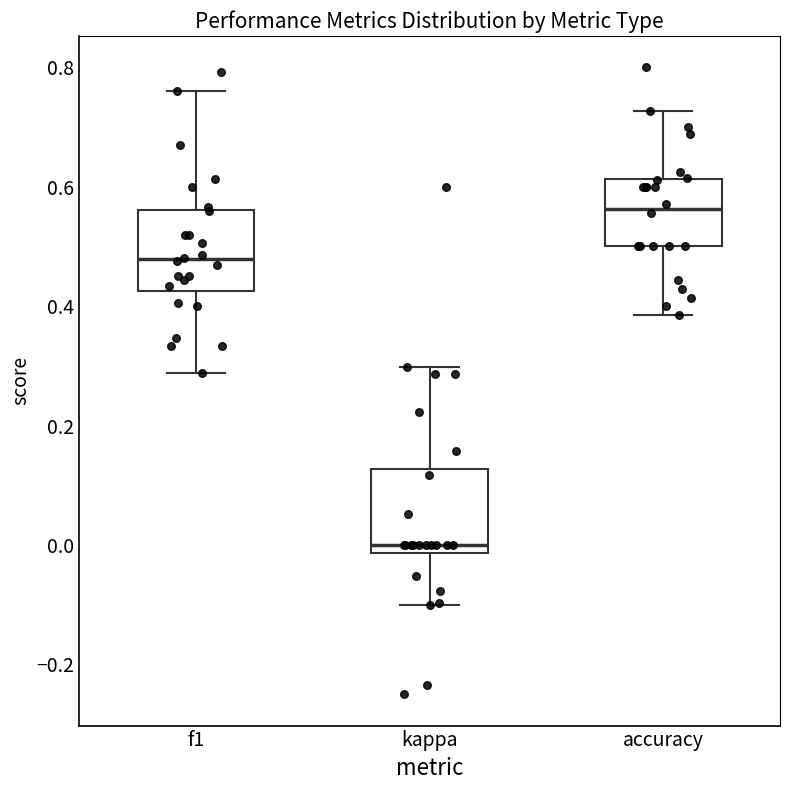

Reading left to right, transcribe this box plot: for each box, give where its median line is, the range the box spans, and where its two whiskers end, as read against the y-axis. The values are not printed on the chart, so give them approximately, as read against the axis.

f1: median 0.48, box 0.42 to 0.56, whiskers 0.28 to 0.76
kappa: median 0.00, box -0.02 to 0.12, whiskers -0.10 to 0.30
accuracy: median 0.56, box 0.50 to 0.62, whiskers 0.38 to 0.72